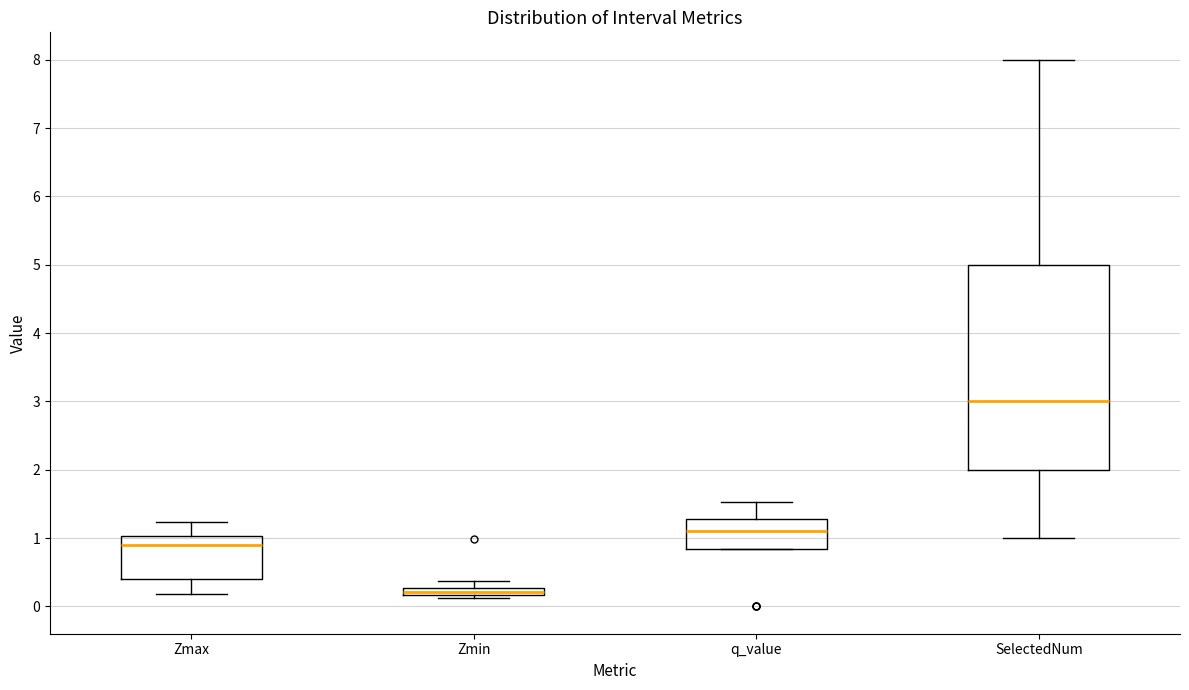

Where is the lower edge of the box for Zmax on the y-axis? The values are not printed on the chart, so give them approximately, as read against the axis.

0.4